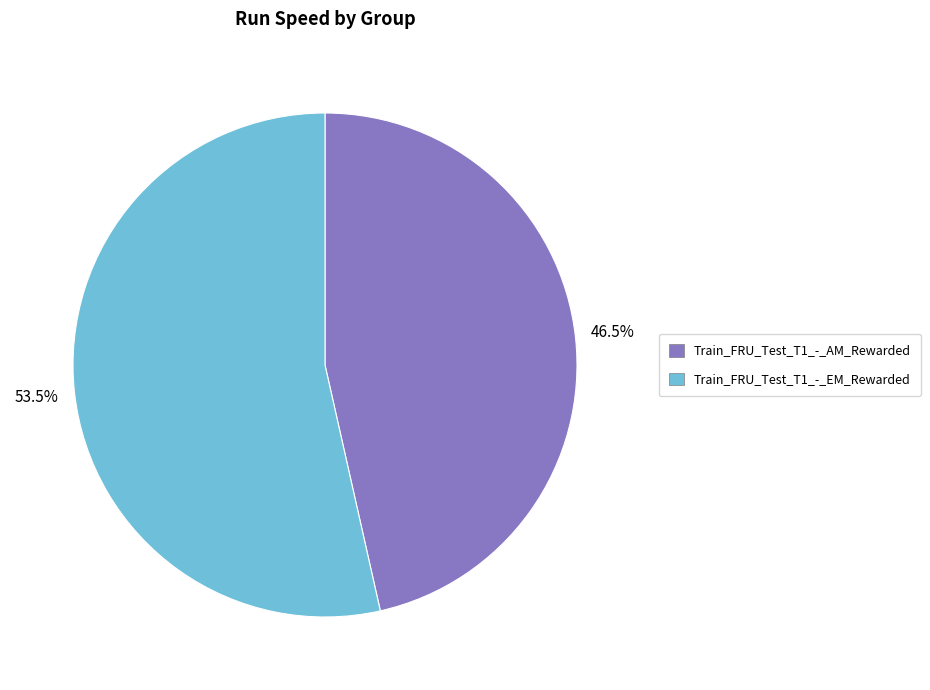

Between Train_FRU_Test_T1_-_AM_Rewarded and Train_FRU_Test_T1_-_EM_Rewarded, which is larger?

Train_FRU_Test_T1_-_EM_Rewarded